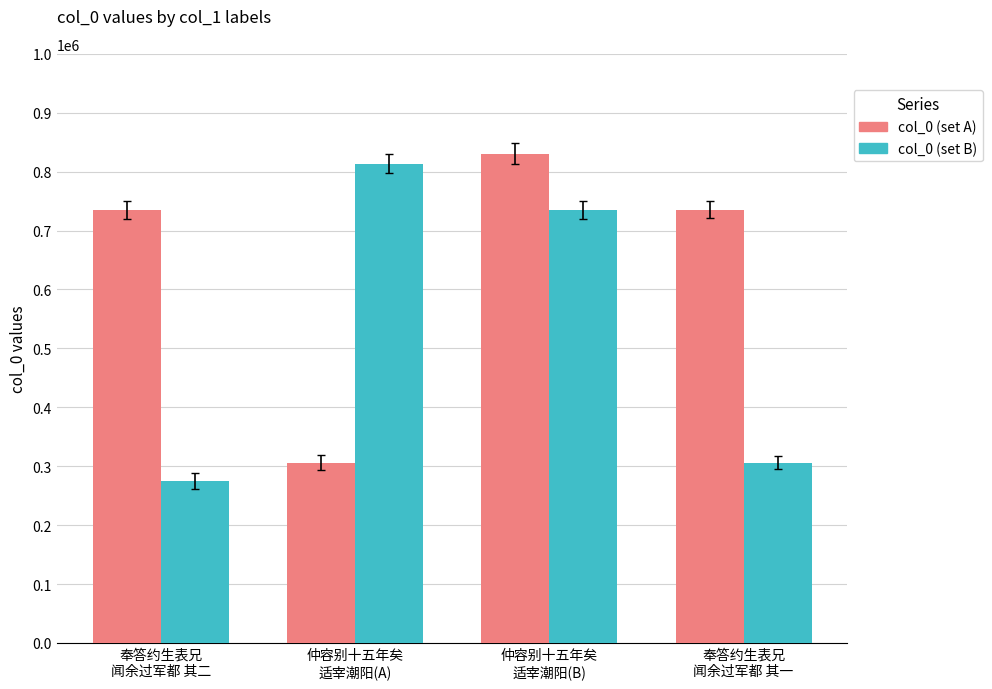

At which category is the sum across all series the highest?

仲容别十五年矣
适宰潮阳(B)